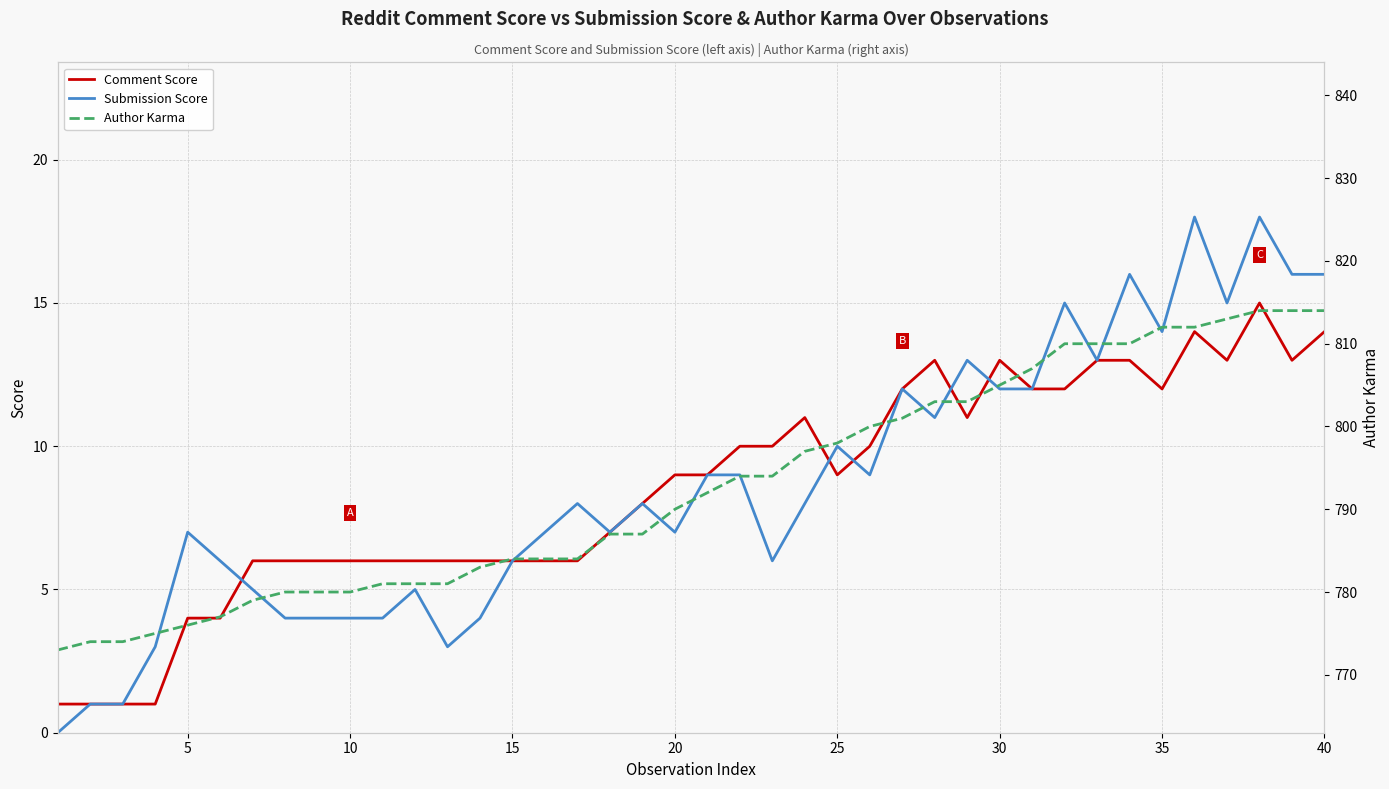

What is the highest value of the Comment Score series?

15